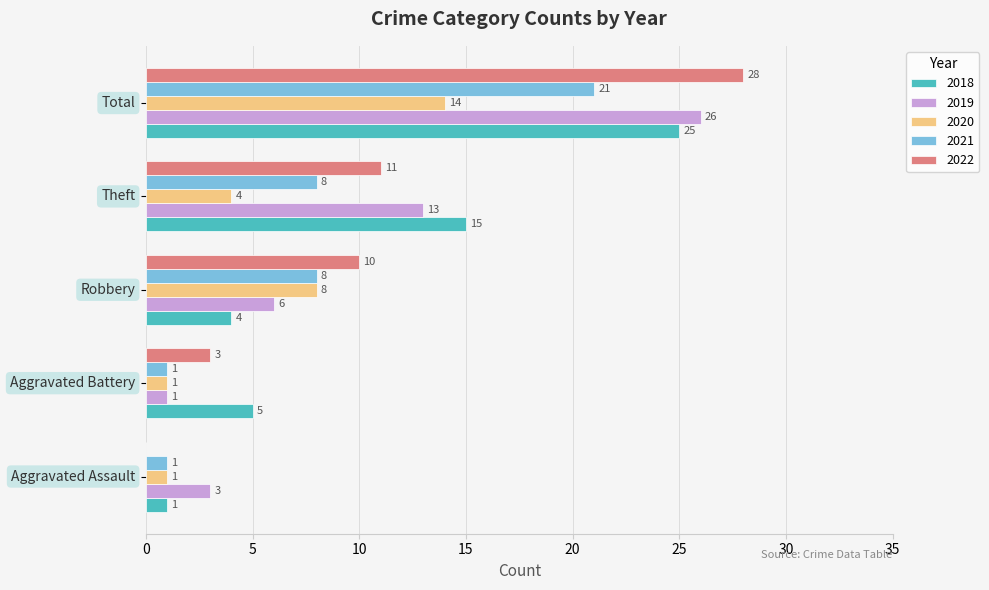

Which series has the largest total across all categories?

2022